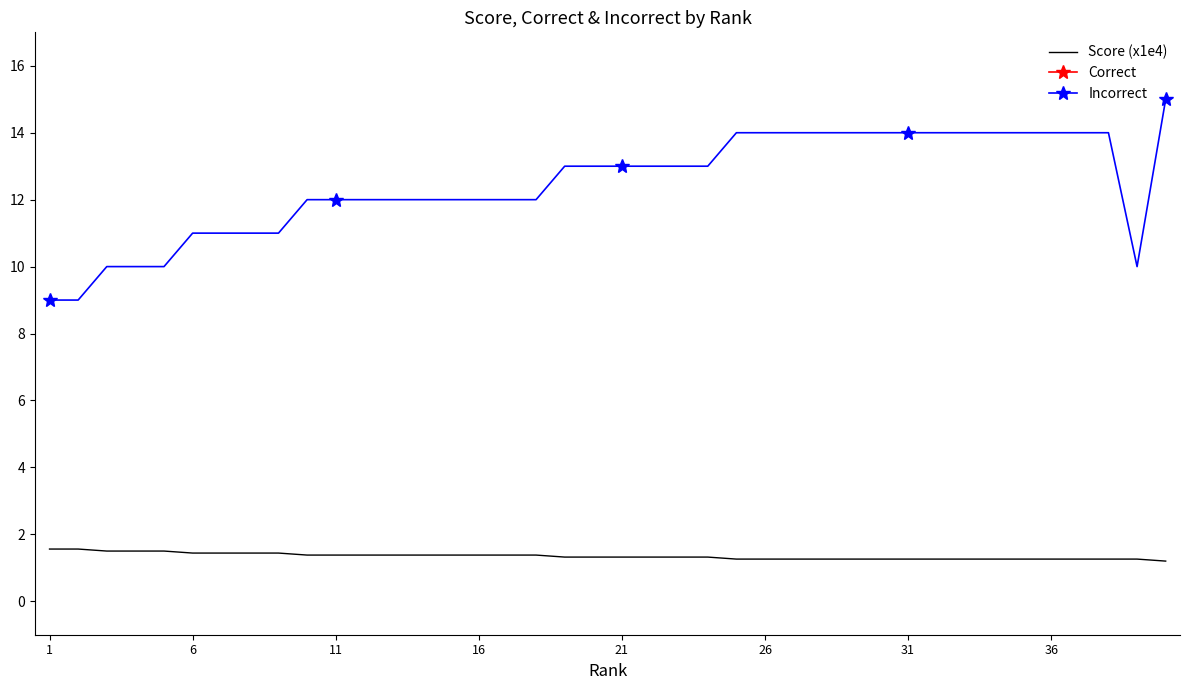

True or false: Score (x1e4) and Correct cross at least once.

False